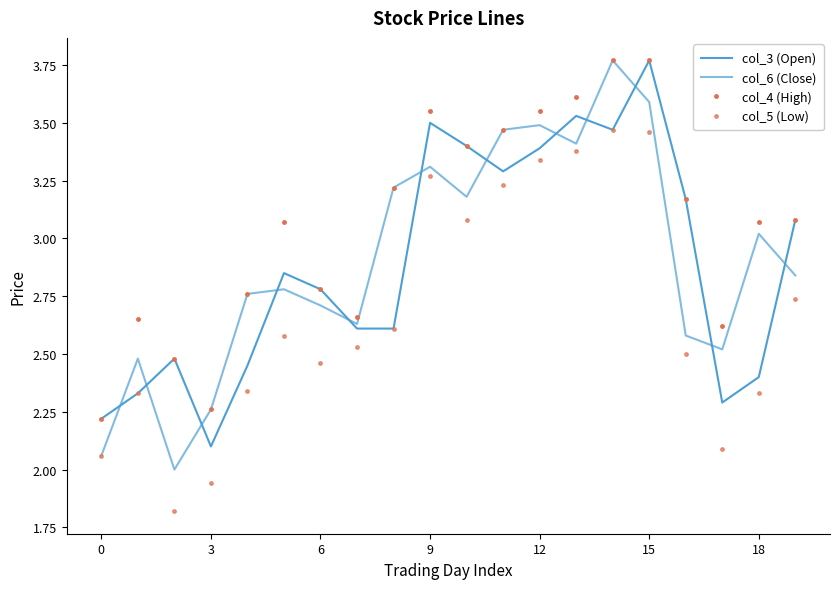

True or false: col_6 (Close) and col_5 (Low) intersect in this chart.

False